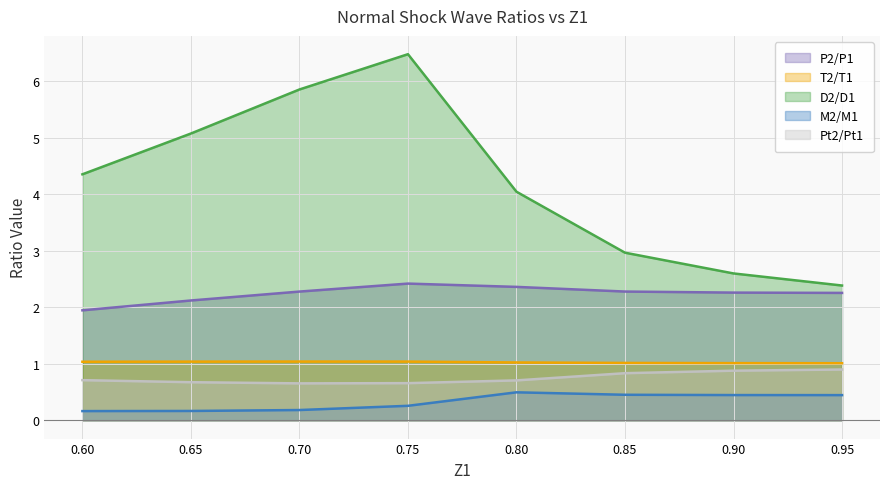

What is the maximum value shown in the chart?

6.5